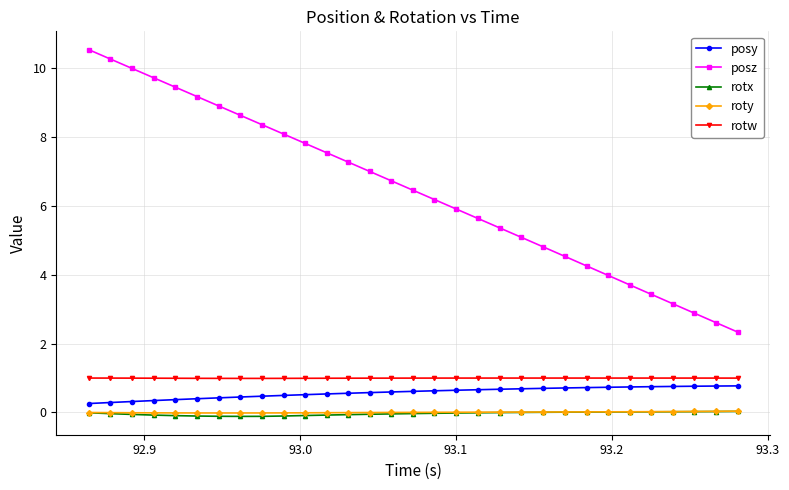

True or false: posz and posy cross at least once.

False